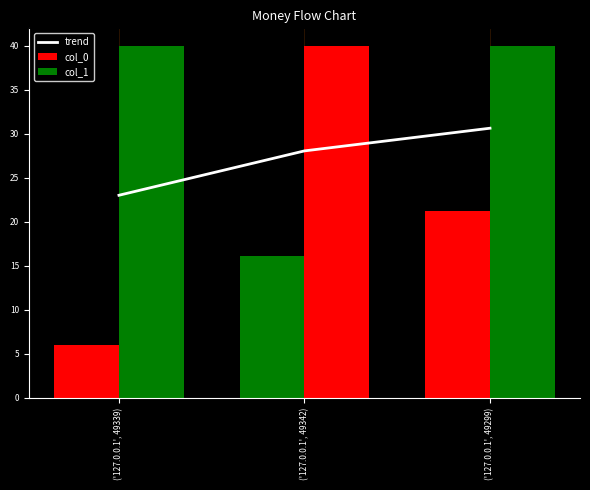

What is the difference between the trend values at ('127.0.0.1', 49339) and ('127.0.0.1', 49342)?

5.0